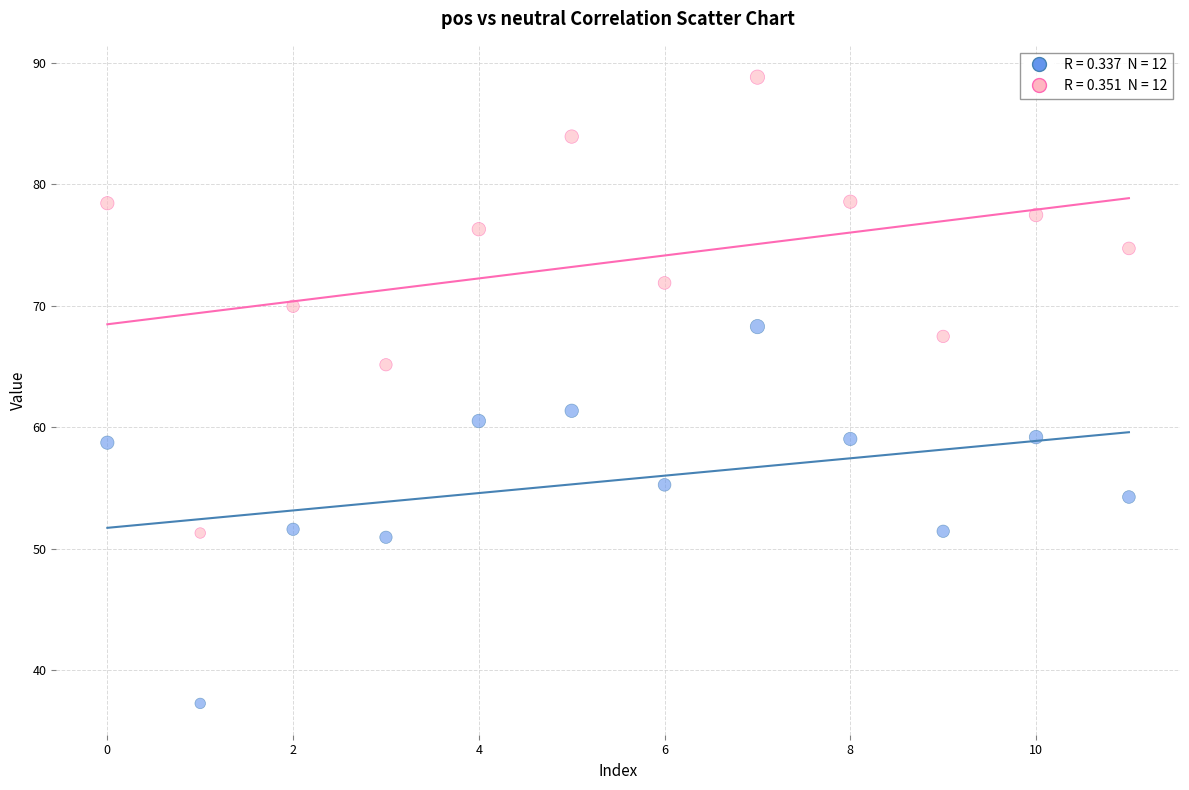

Across all data points, what is the range of Y values (max minus min)?

51.5